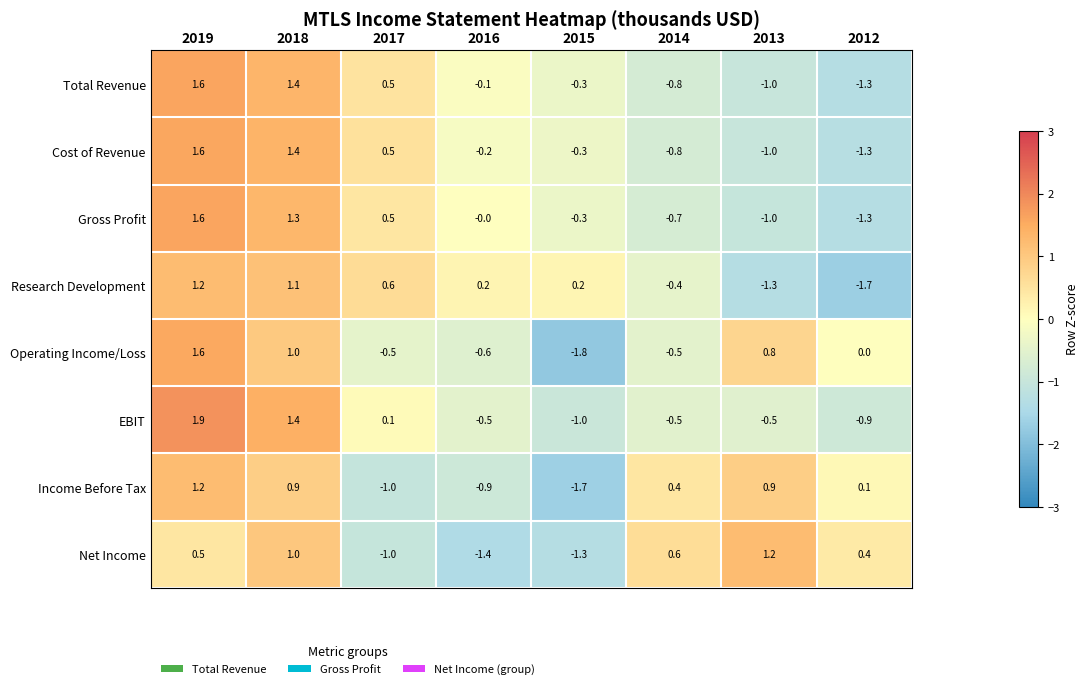

What is the difference between the highest and lowest values at 2019?

1.4